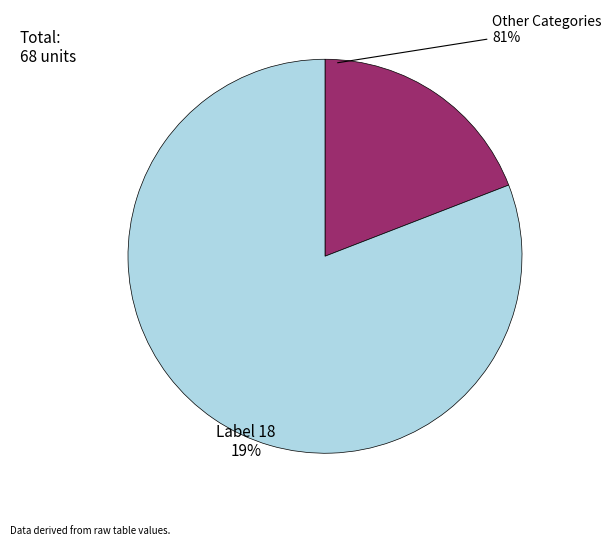

Is it true that 44 is 1% of the pie?

False